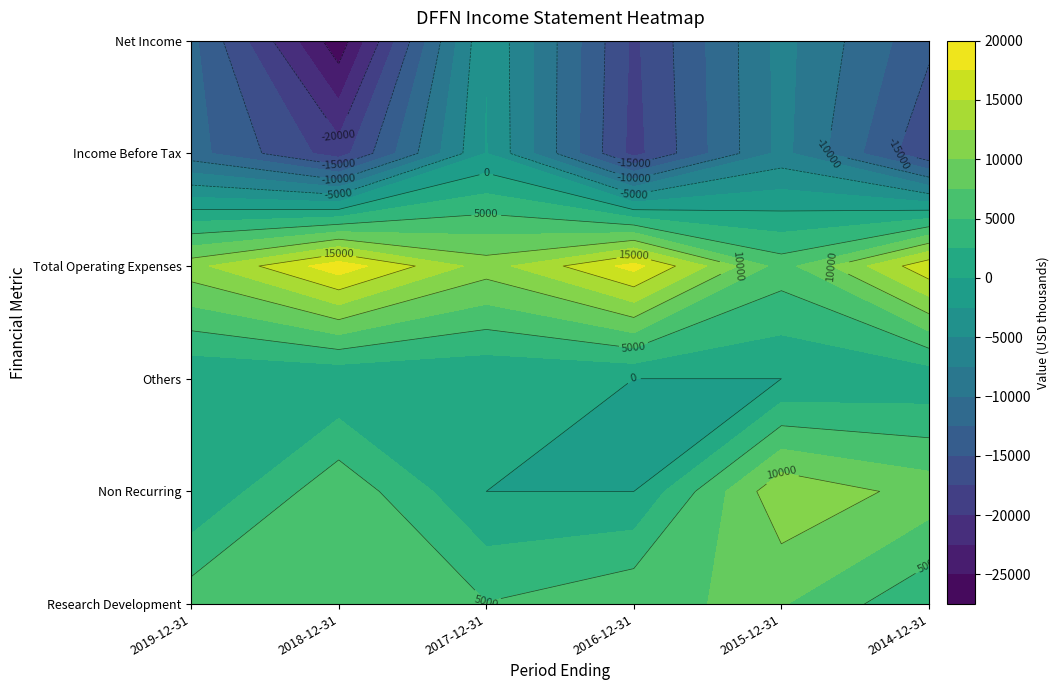

At which category is the sum across all series the highest?

2015-12-31